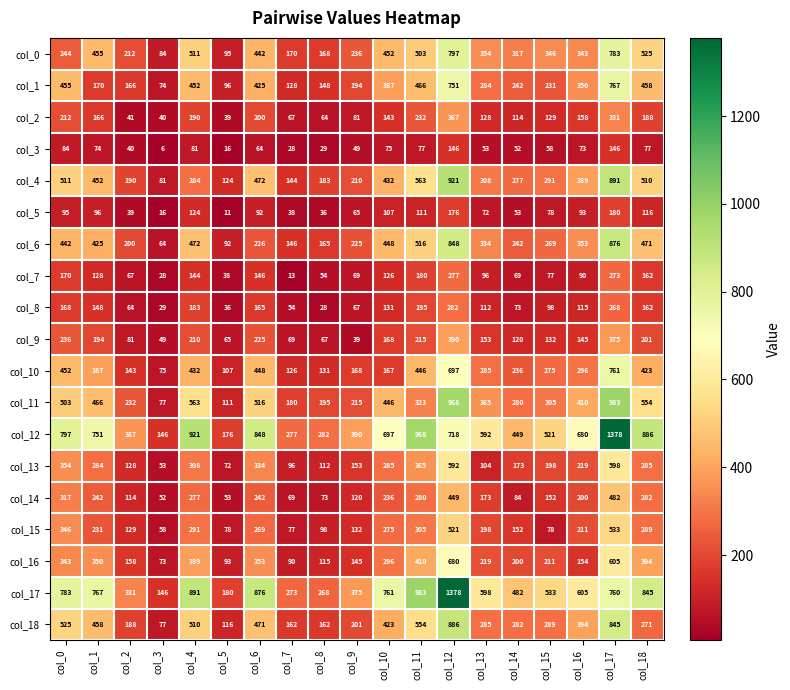

What is the average value of the col_0 series?

370